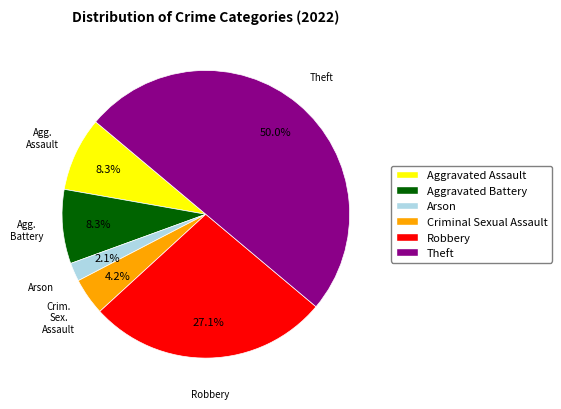

True or false: Aggravated Assault accounts for 1% of the total.

False